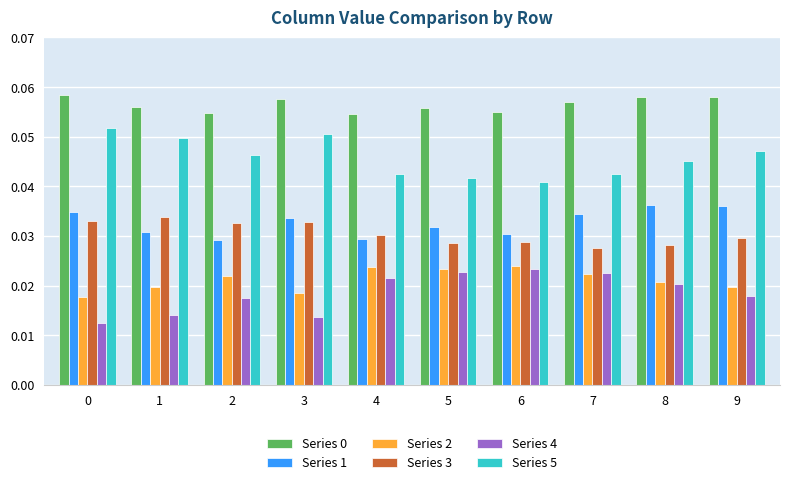

The value of Series 5 at 0 is 0.0. True or false?

False